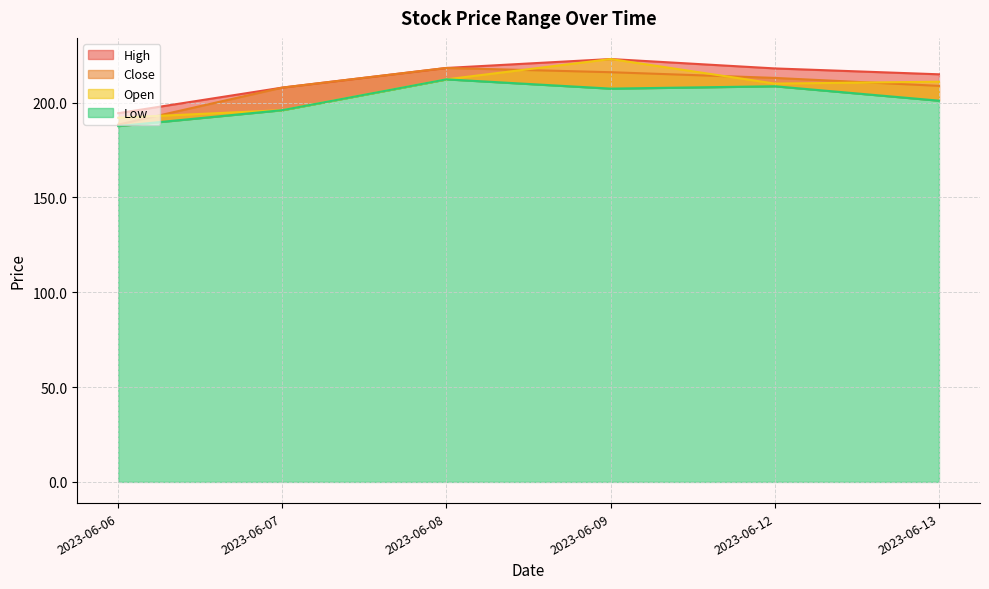

Reading left to right, list all the values displayed in this chart.

High: 194.4	207.9	218.2	222.9	218.0	214.9
Close: 188.4	207.9	218.2	216.0	213.0	208.8
Low: 187.6	196.0	212.2	207.4	208.6	201.0
Open: 192.0	196.0	212.2	222.9	210.0	211.0